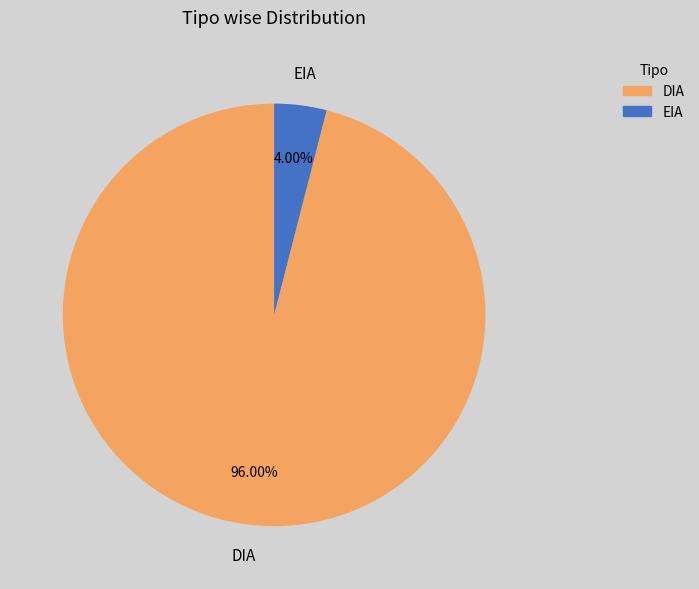

To the nearest percent, what percentage of the pie is EIA?

4%